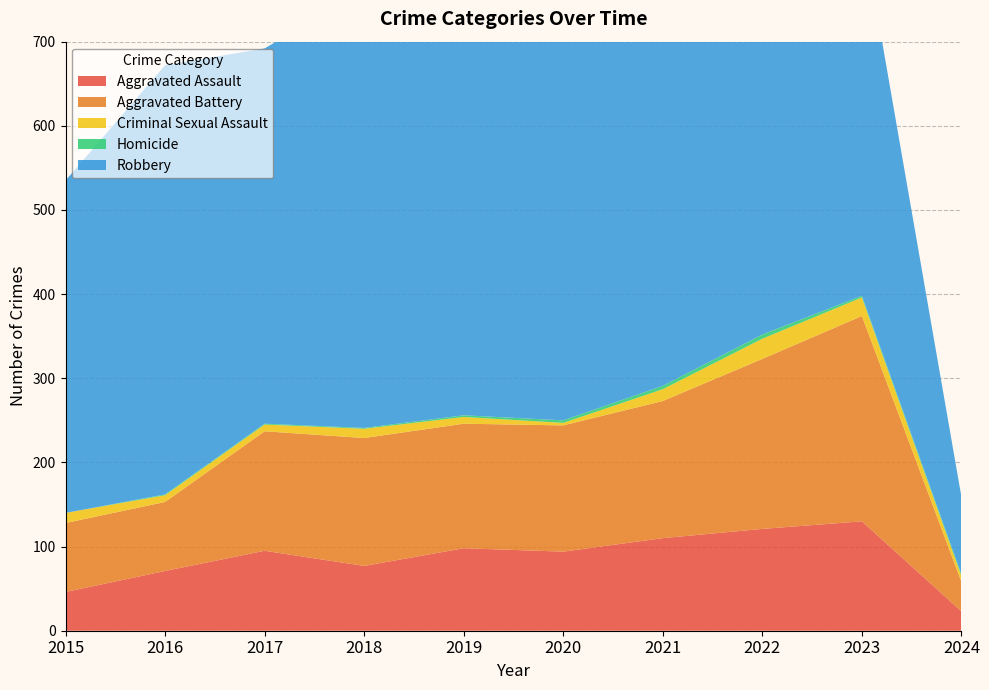

Reading right to left, what are all the values shown in this chart?

Aggravated Assault: 23	130	121	110	94	98	77	95	71	46
Aggravated Battery: 35	244	202	163	150	148	152	142	82	82
Criminal Sexual Assault: 7	22	24	14	3	8	11	8	8	12
Homicide: 2	2	5	4	3	2	1	1	1	0
Robbery: 92	440	521	484	450	591	520	446	510	395